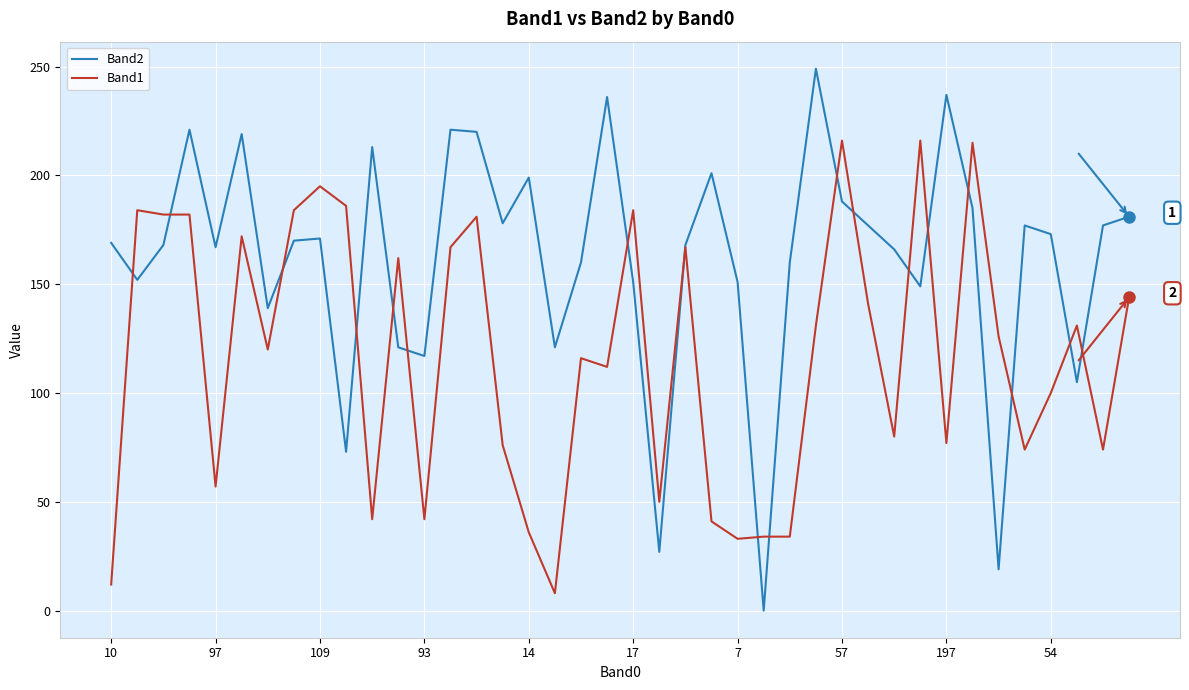

What is the maximum value shown in the chart?

249